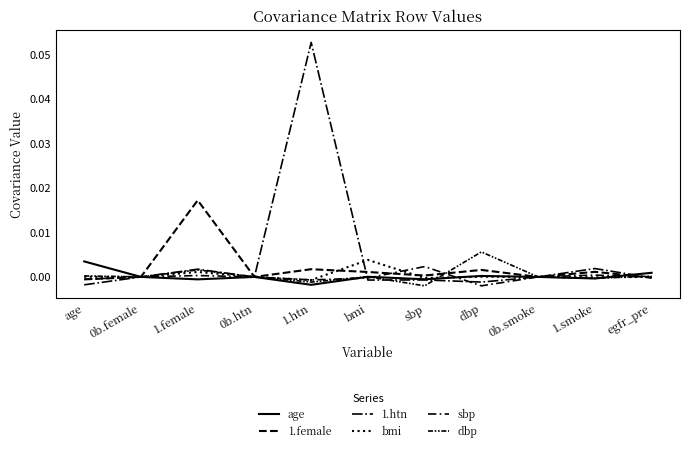

Count the number of data series in this chart.

6